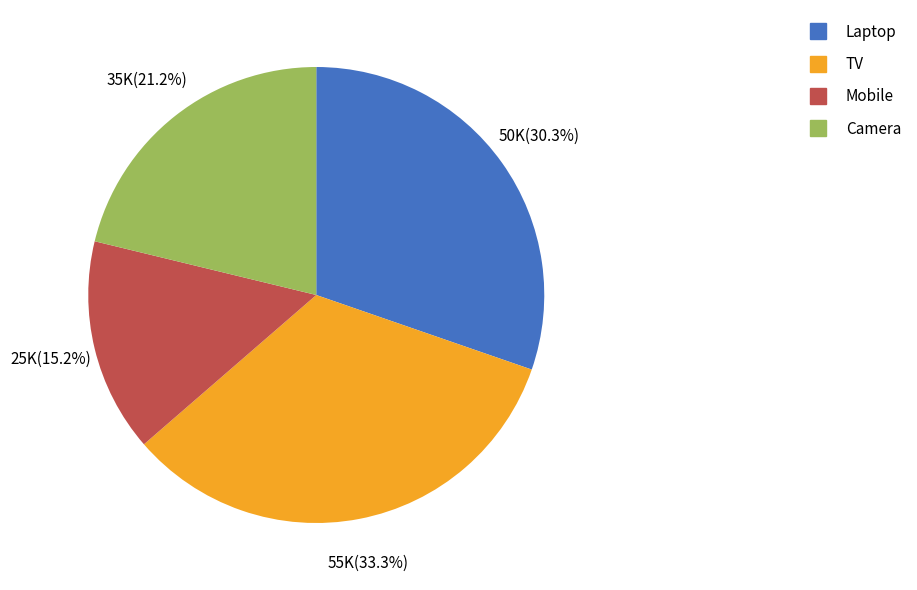

What is the largest slice in the pie chart?

TV